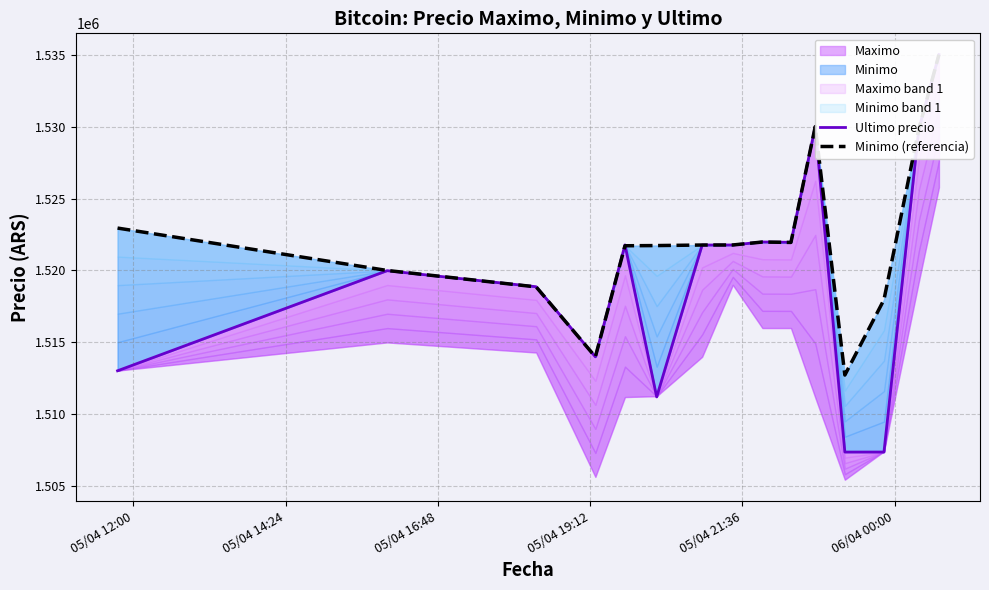

What is the minimum value shown in the chart?

1507383